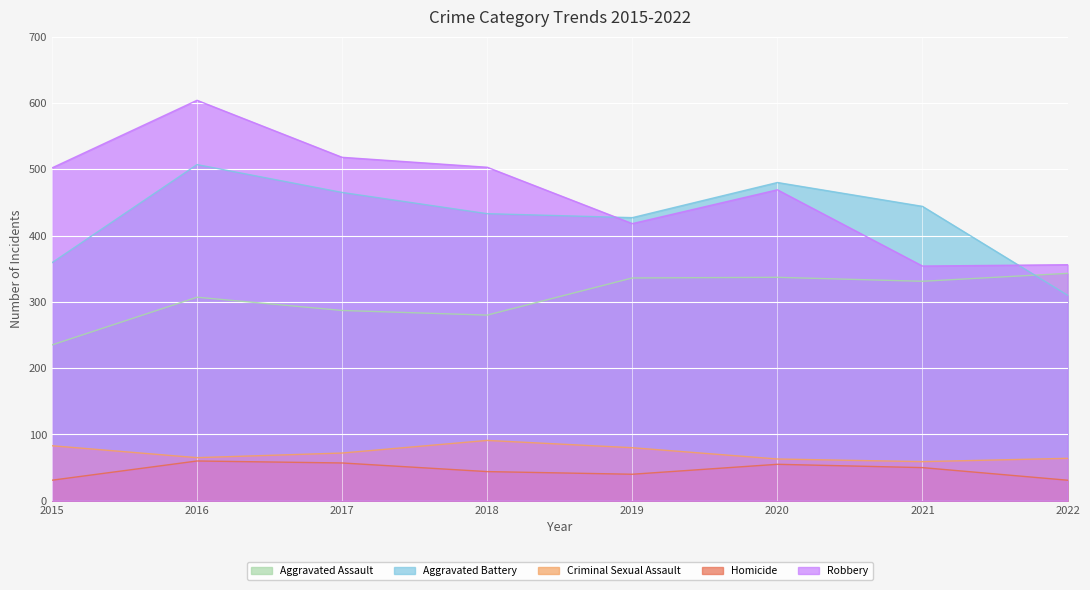

How many lines are shown in the chart?

5